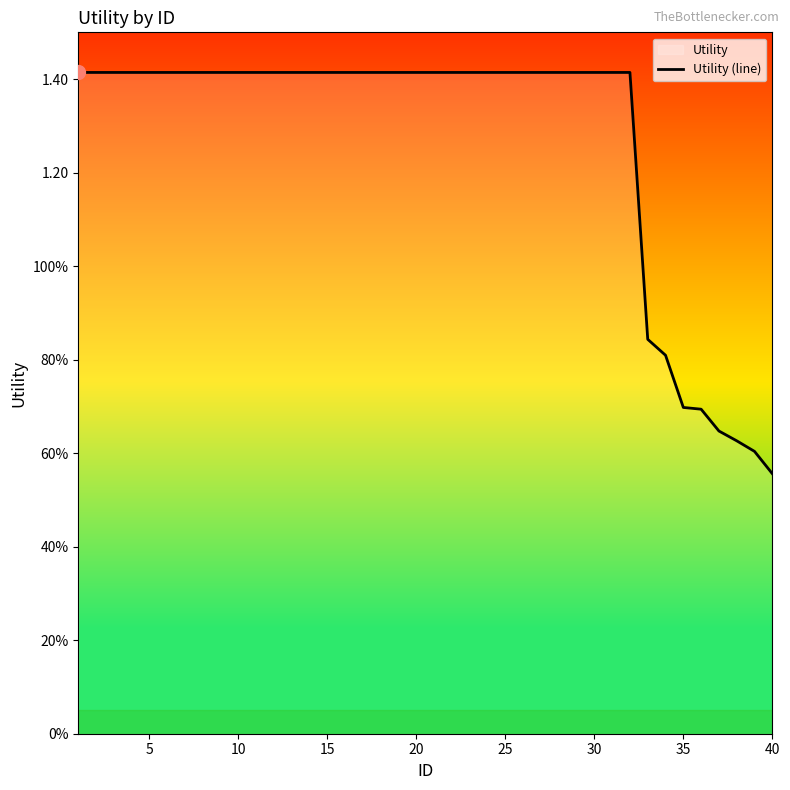

What is the value of the 20th point from the left?

1.4